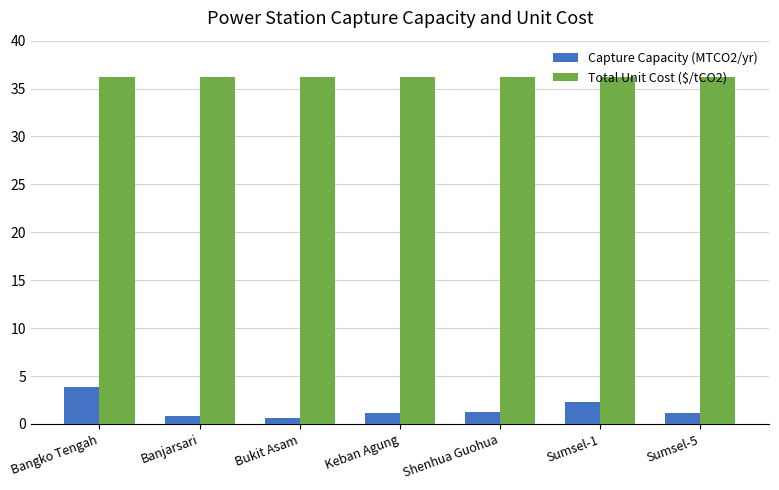

The Capture Capacity (MTCO2/yr) series shows 2.3 at Sumsel-1. True or false?

True